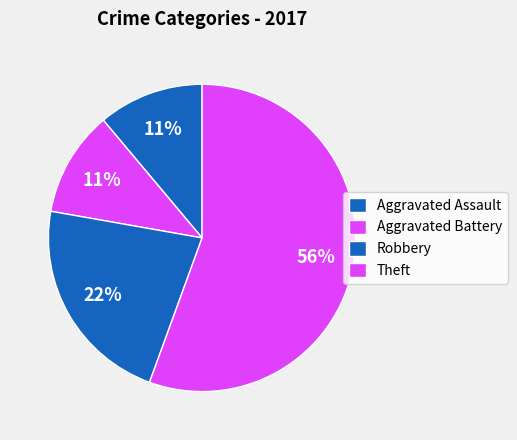

How many segments does this pie chart have?

4